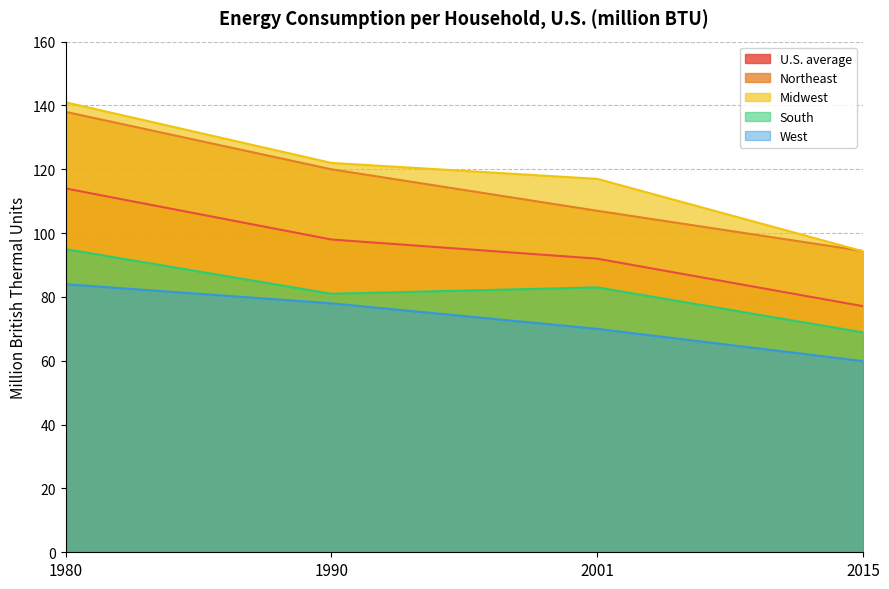

The value of Midwest at 2015 is 38.0. True or false?

False